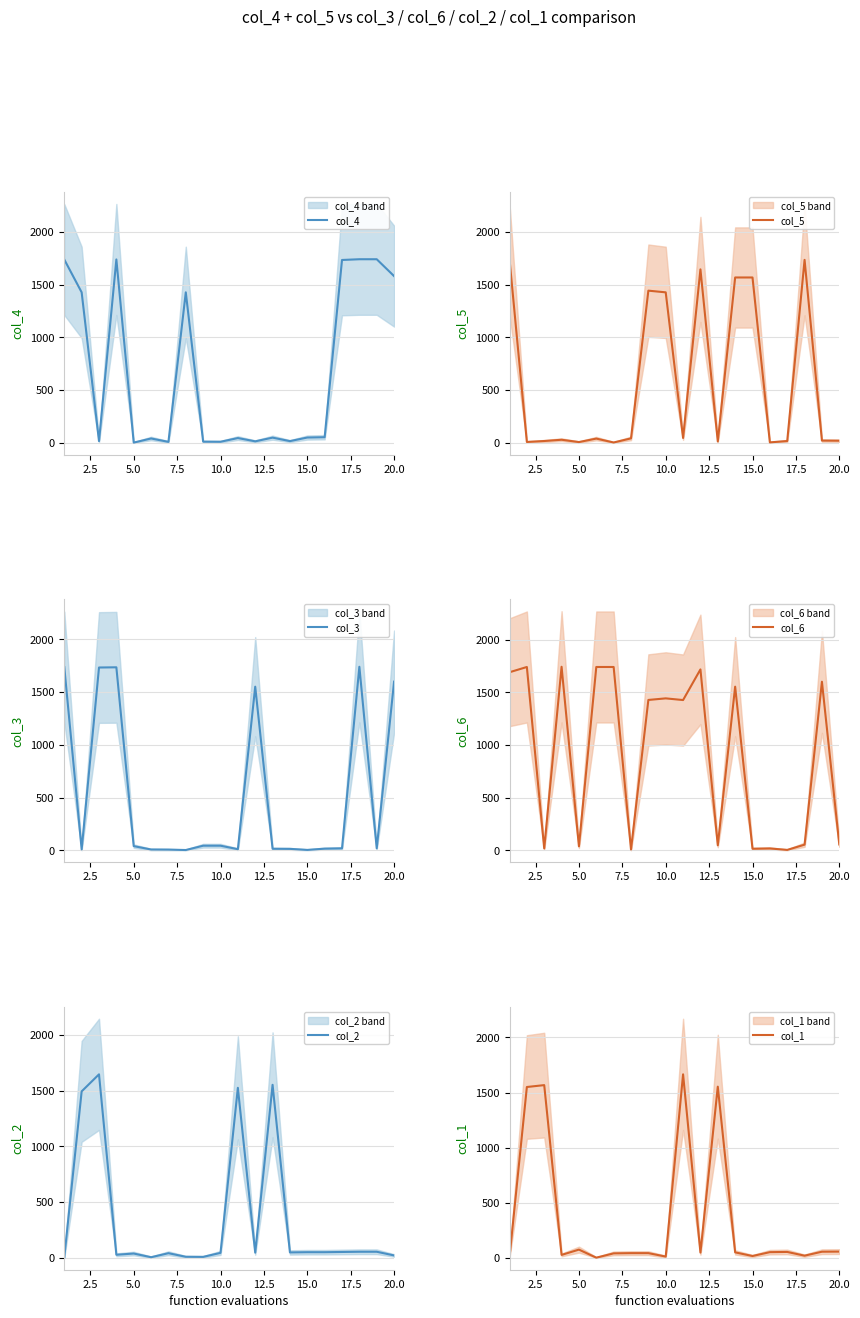

True or false: col_6 and col_1 intersect in this chart.

True